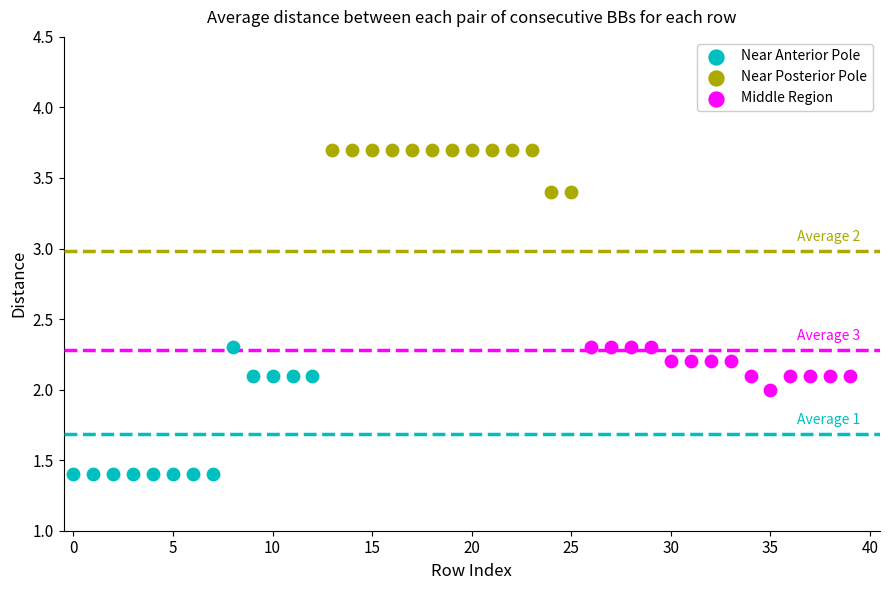

Which series has the largest Y range (max minus min)?

Near Anterior Pole